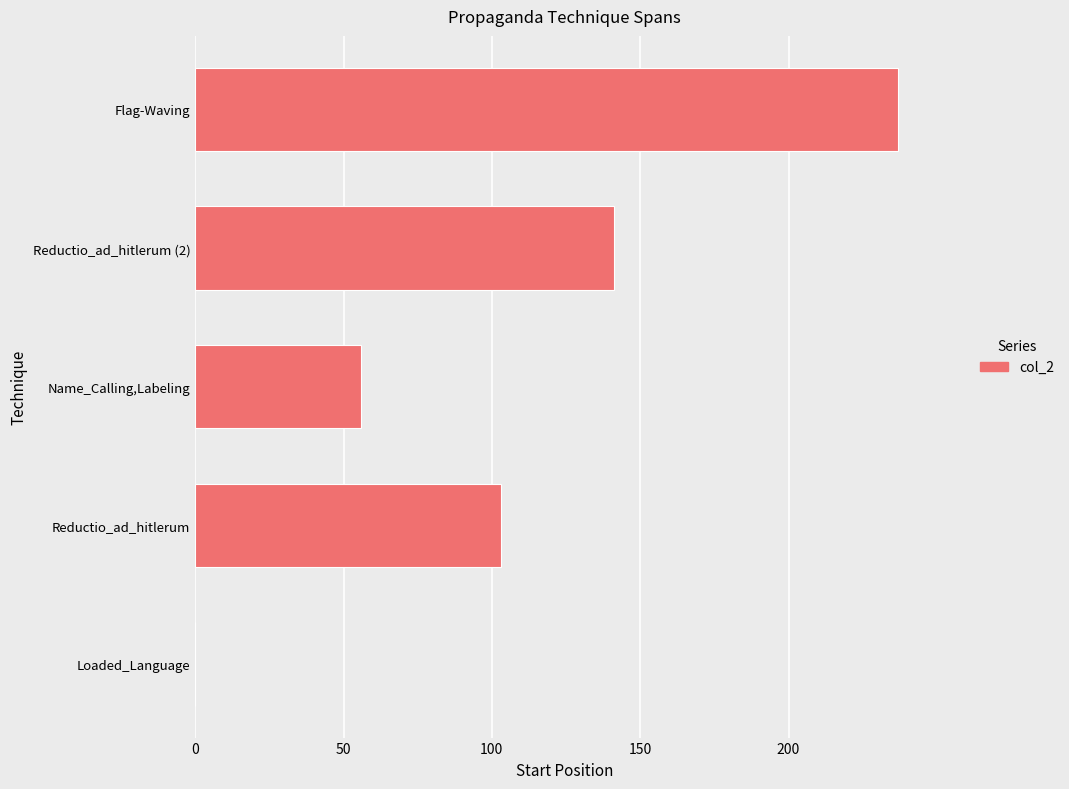

How many values are above zero?

4